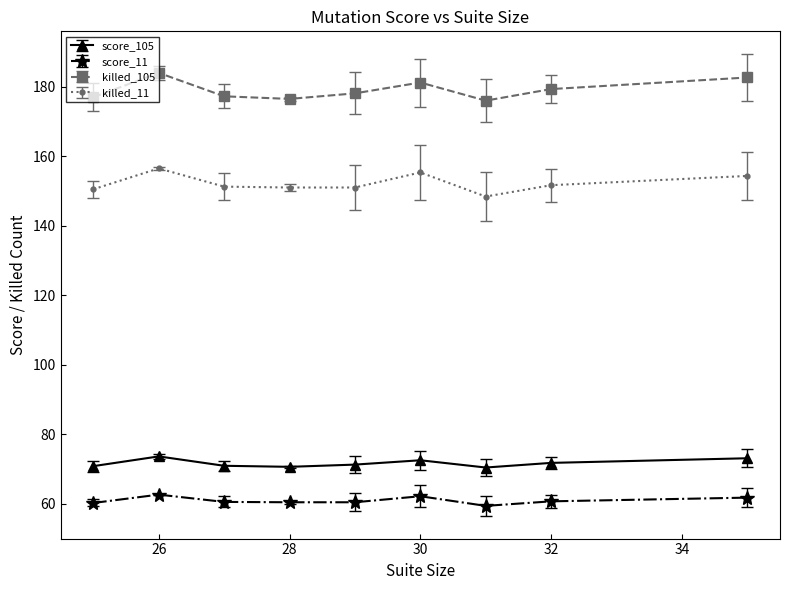

True or false: score_105 has more than 0 interior local peaks.

True